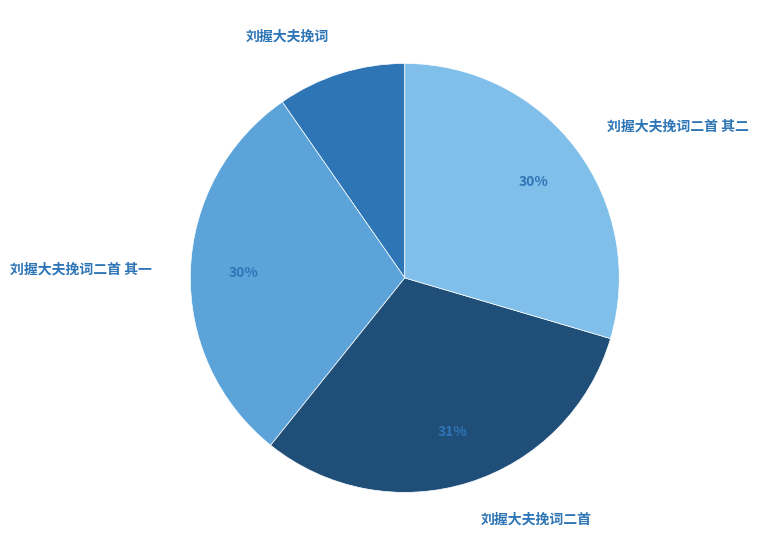

Is there a majority slice in this chart?

No